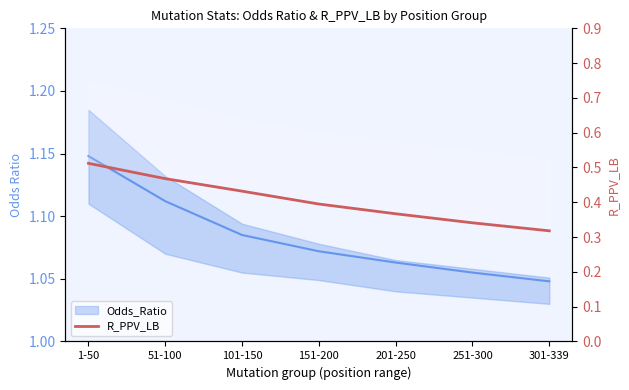

What is the difference between the values at 51-100 and 201-250?

0.1